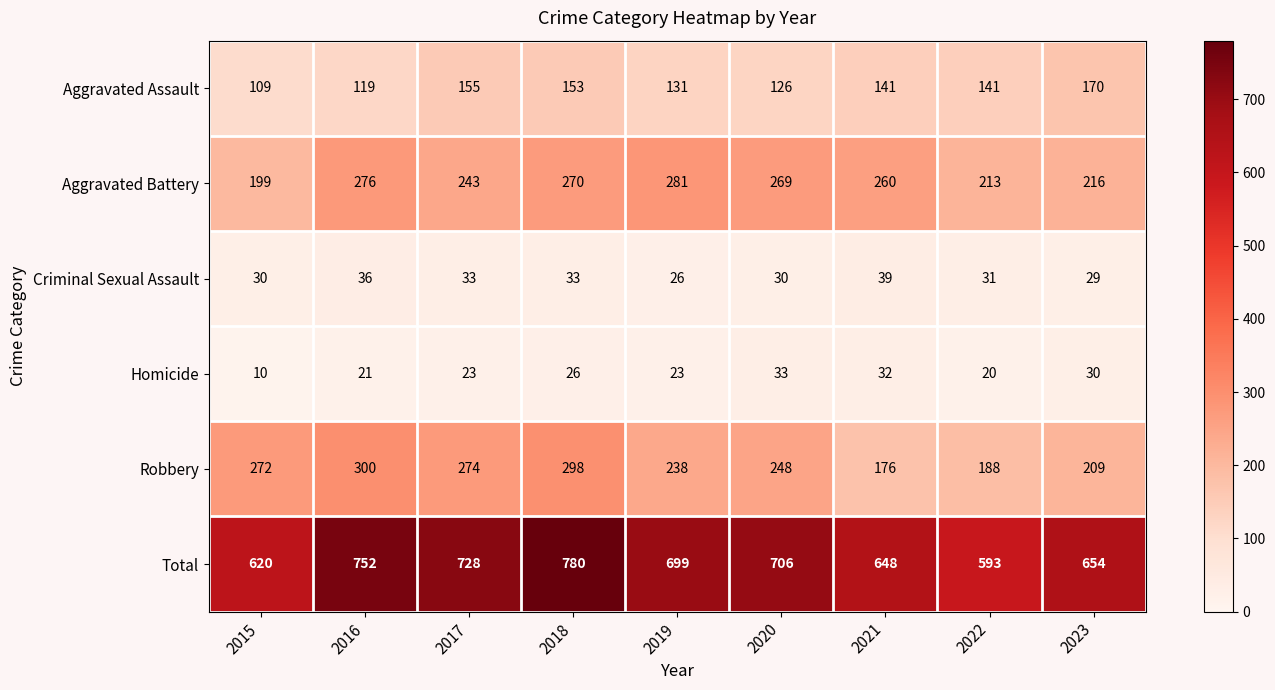

At which category is the sum across all series the highest?

2018